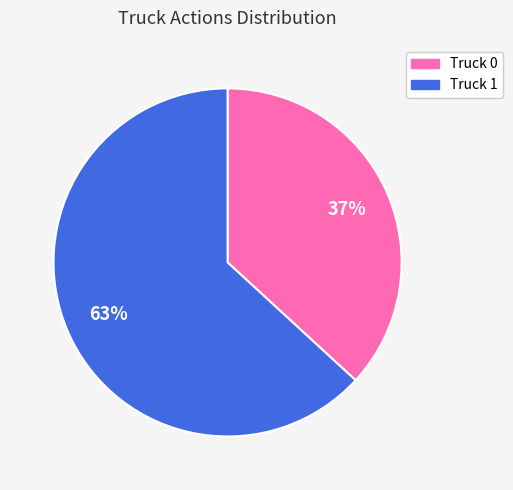

Which has a higher value, Truck 1 or Truck 0?

Truck 1